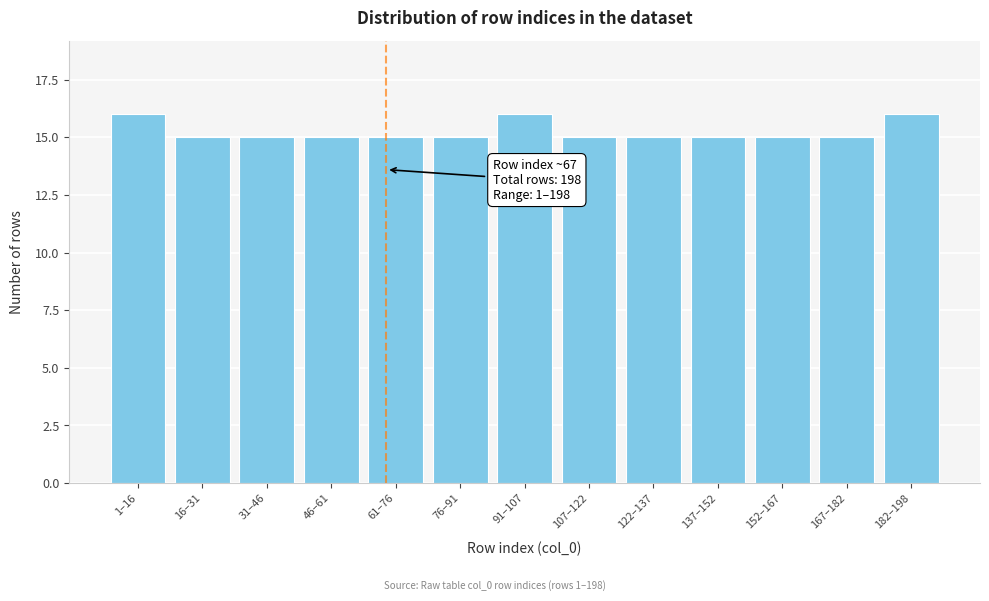

Reading left to right, extract all data points from this chart.

1–16=16	16–31=15	31–46=15	46–61=15	61–76=15	76–91=15	91–107=16	107–122=15	122–137=15	137–152=15	152–167=15	167–182=15	182–198=16